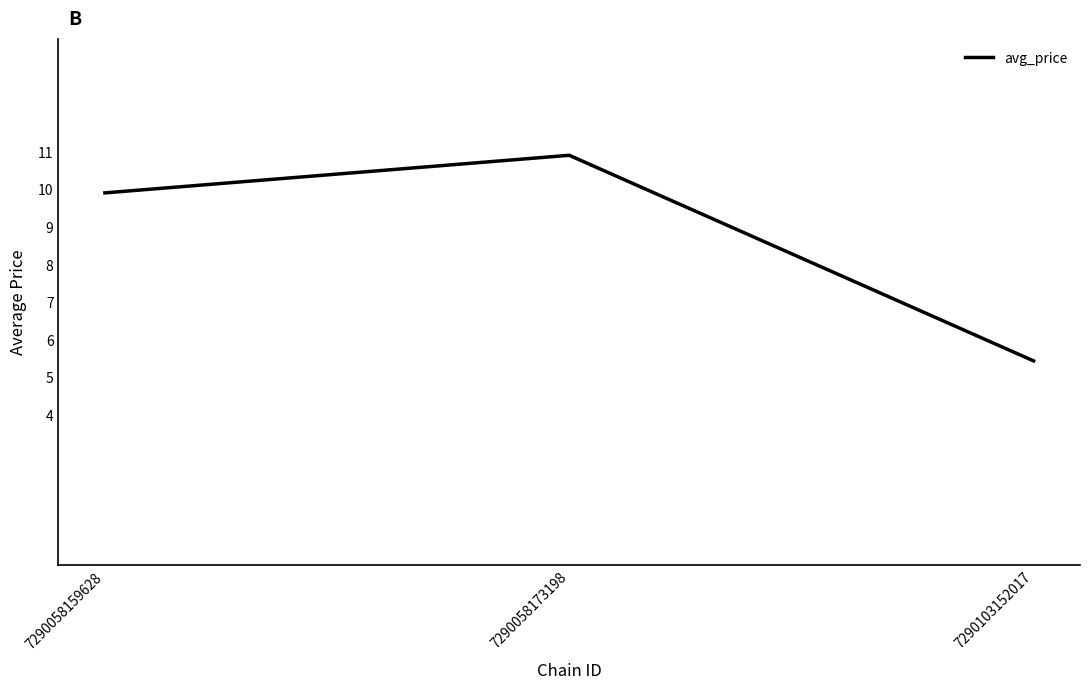

What is the minimum value shown in the chart?

5.4